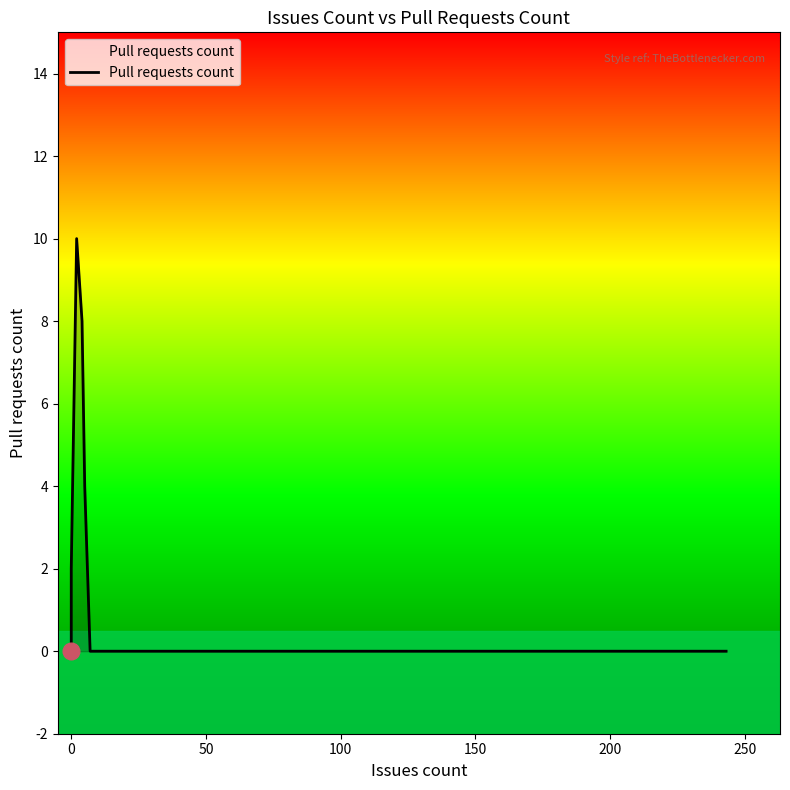

Is it true that the value at 0 is 0?

True